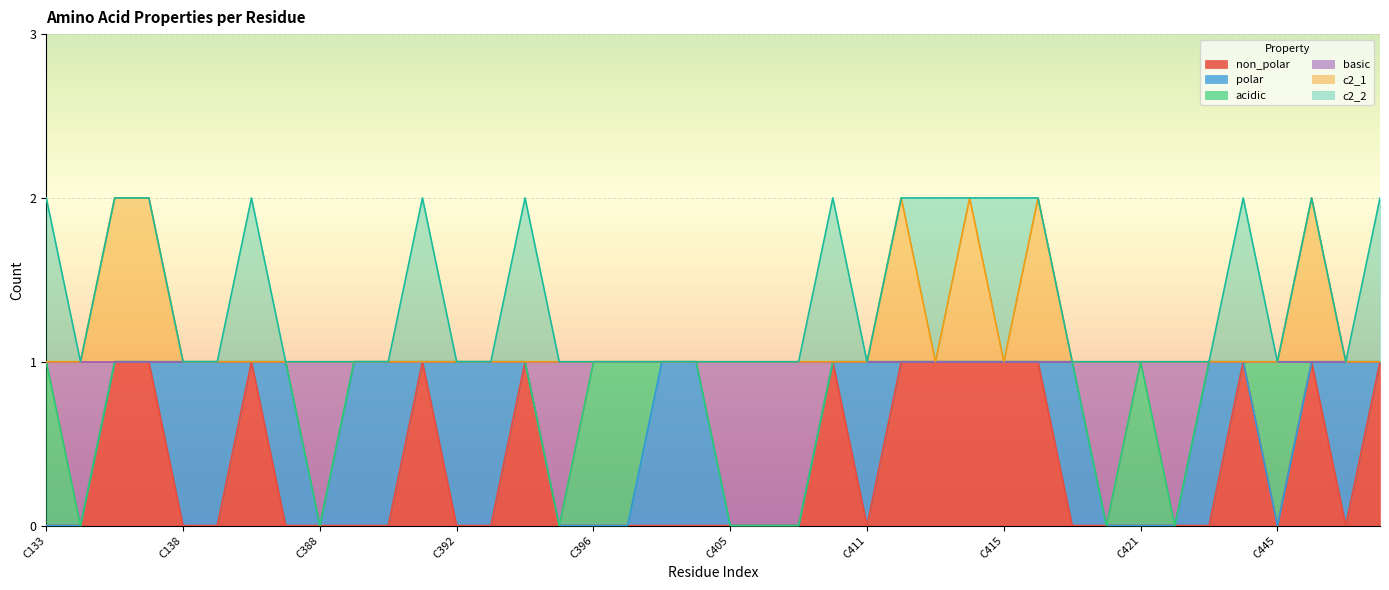

What are all the series names shown in the legend?

non_polar, polar, acidic, basic, c2_1, c2_2